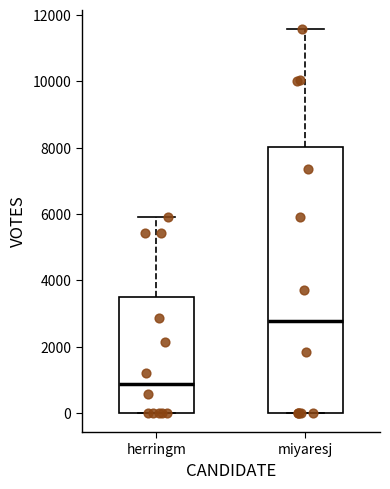

Which box has the highest median line?

miyaresj